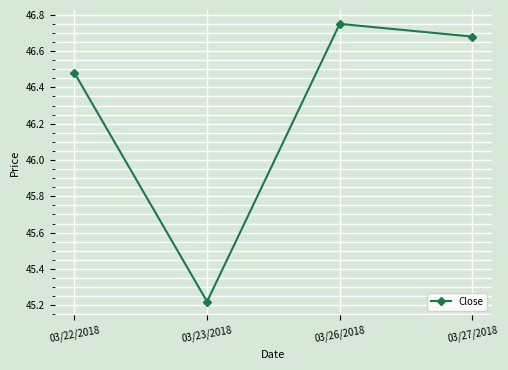

What is the difference between the values at 03/22/2018 and 03/27/2018?

0.2